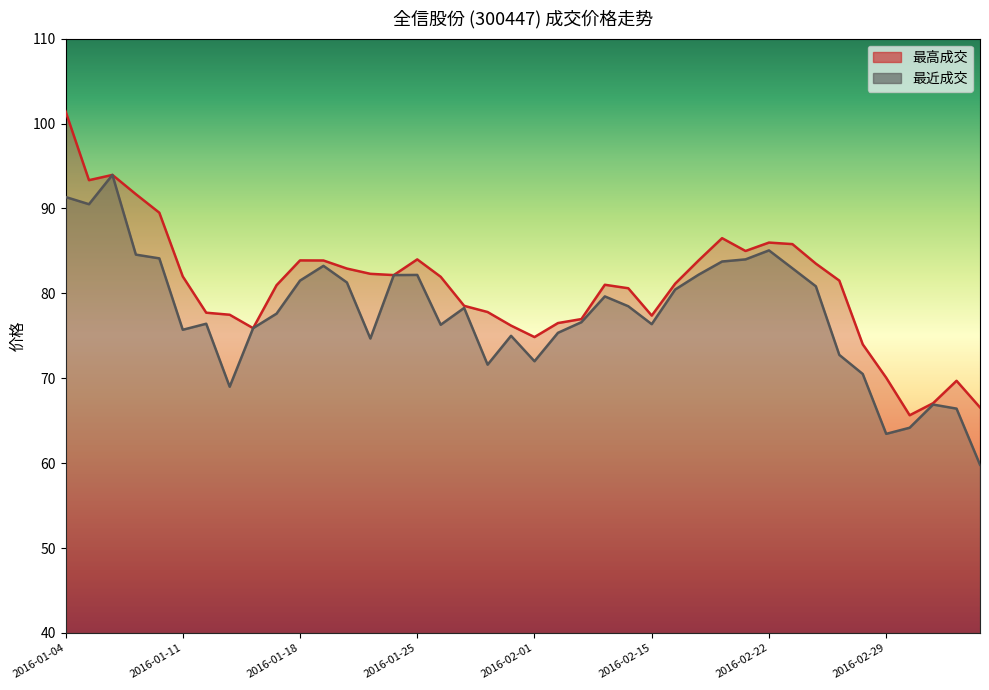

What is the label of the 19th point from the left?

2016-01-28